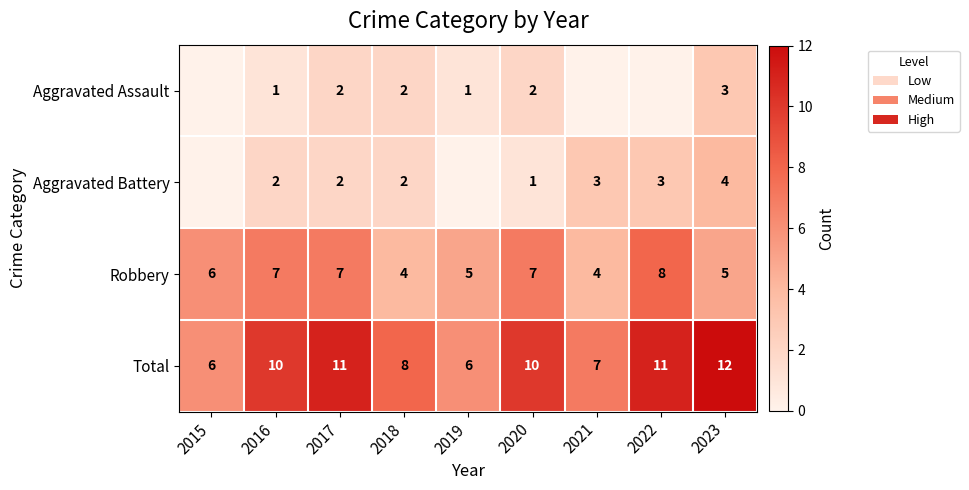

How many distinct data groups are displayed?

4